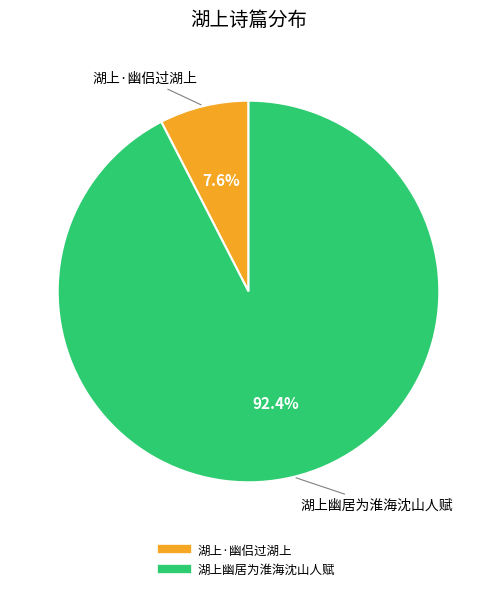

True or false: 湖上·幽侣过湖上 accounts for 8% of the total.

True